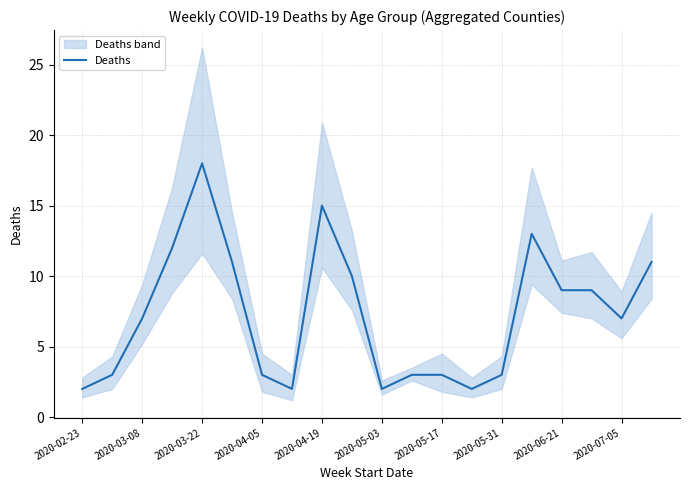

At which label does Deaths reach its peak?

2020-03-22